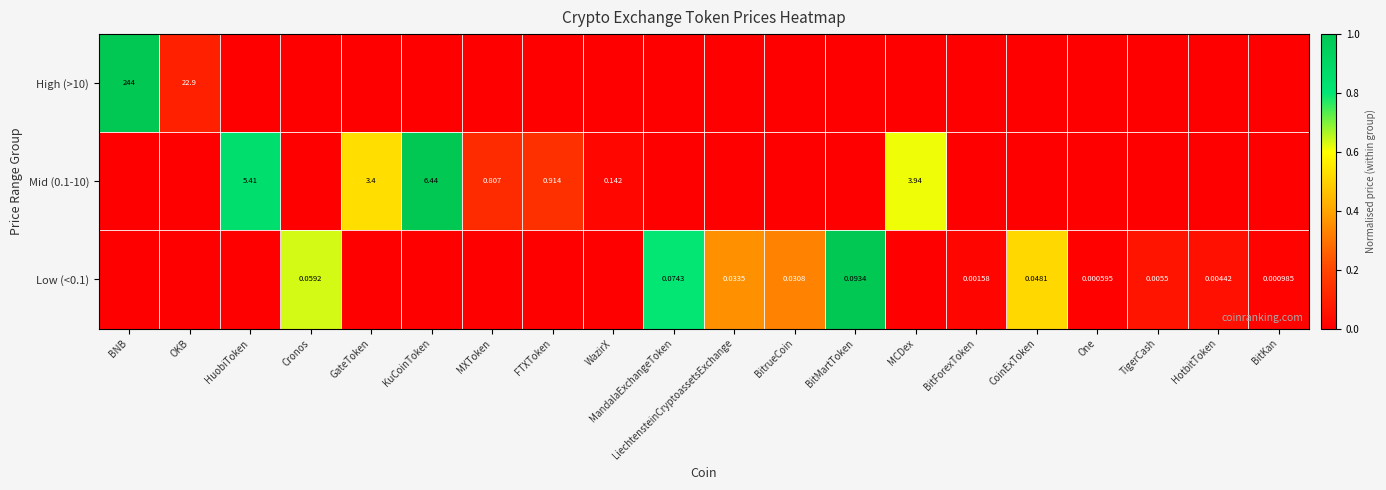

Is the value of Mid (0.1-10) at MCDex greater than the value of Low (<0.1) at One?

Yes